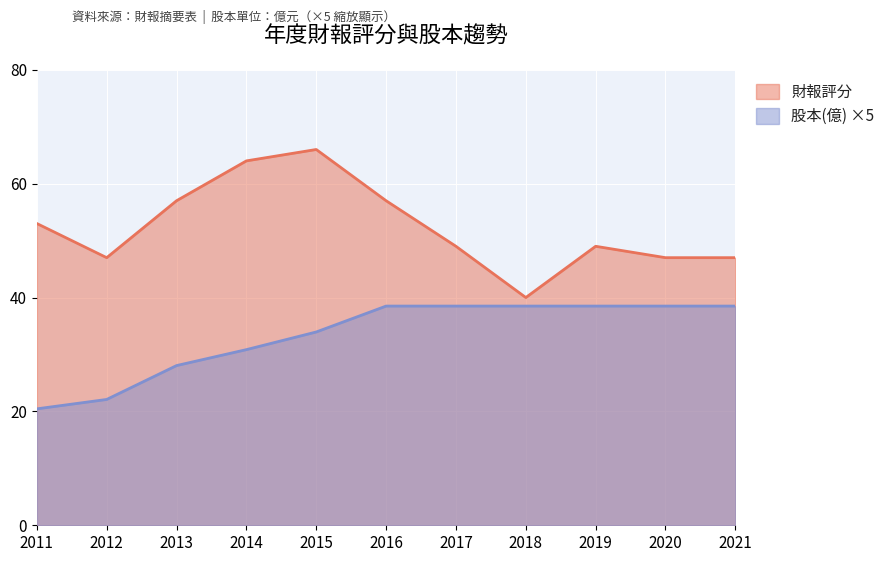

How many lines are shown in the chart?

2